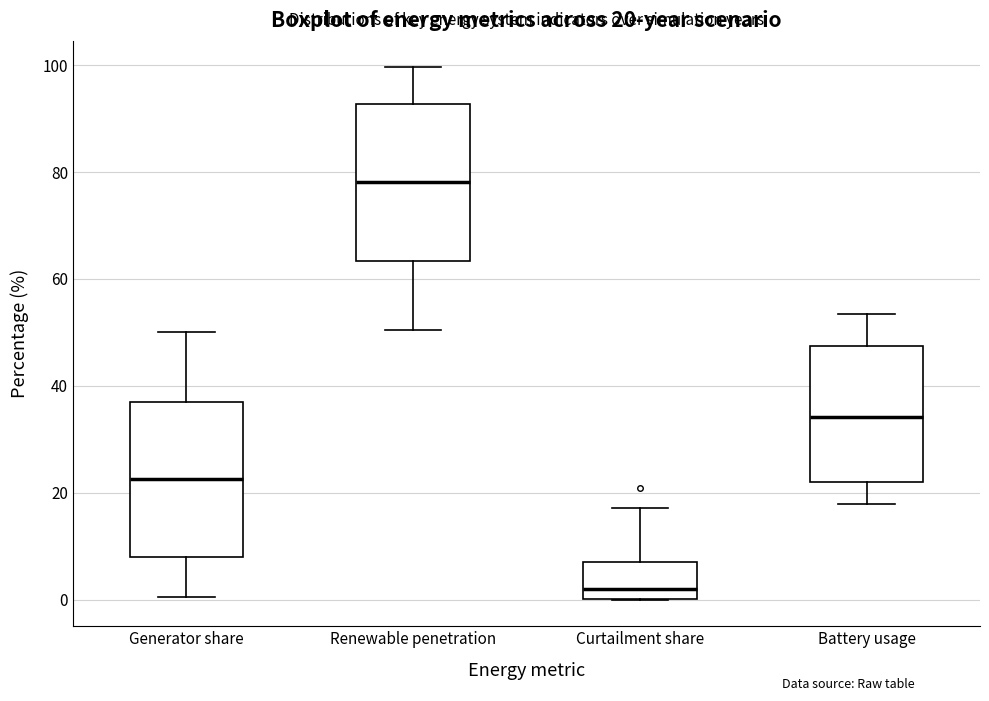

Which box's median line is the lowest?

Curtailment share